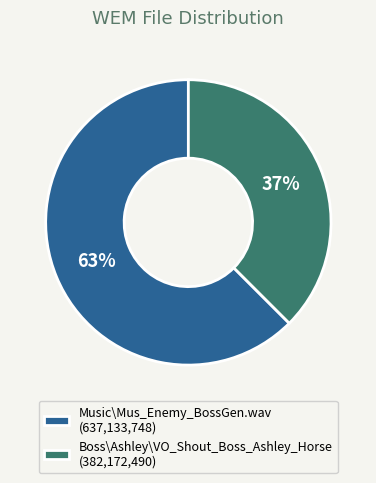

What percentage is the Music\Mus_Enemy_BossGen.wav slice, to the nearest percent?

63%